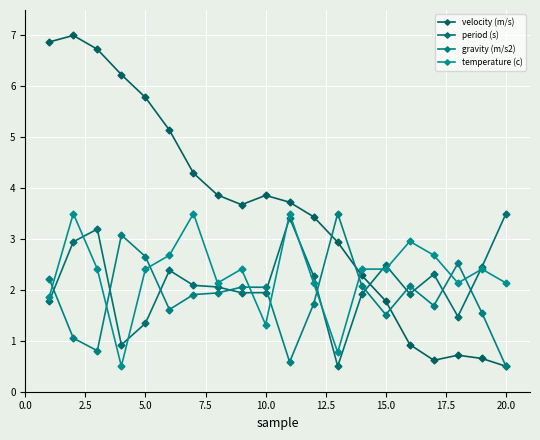

Reading right to left, list all the values displayed in this chart.

velocity (m/s): 0.5	0.7	0.7	0.6	0.9	1.8	2.3	2.9	3.4	3.7	3.9	3.7	3.9	4.3	5.1	5.8	6.2	6.7	7.0	6.9
period (s): 3.5	2.4	1.5	2.3	1.9	2.5	1.9	0.5	2.3	3.4	1.9	1.9	2.1	2.1	2.4	1.3	0.9	3.2	2.9	1.8
gravity (m/s2): 0.5	1.5	2.5	1.7	2.1	1.5	2.1	3.5	1.7	0.6	2.1	2.1	1.9	1.9	1.6	2.7	3.1	0.8	1.1	2.2
temperature (c): 2.1	2.4	2.1	2.7	3.0	2.4	2.4	0.8	2.1	3.5	1.3	2.4	2.1	3.5	2.7	2.4	0.5	2.4	3.5	1.9